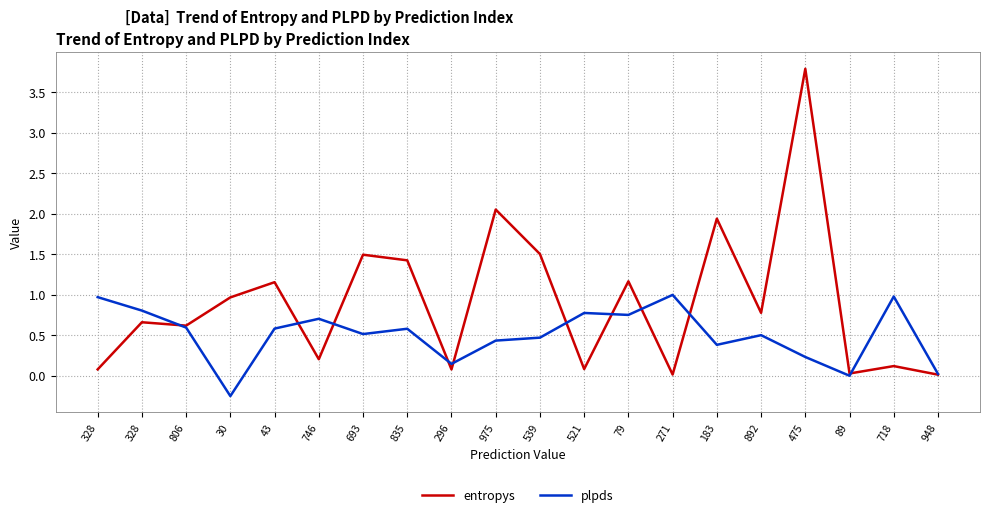

Which category has the highest value in the plpds series?

271